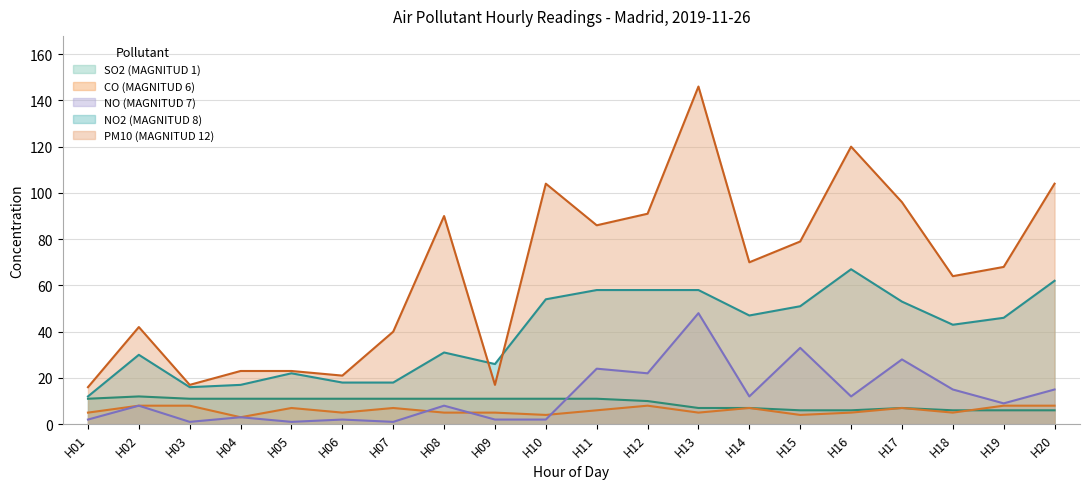

Between H14 and H07, which is larger?

H07